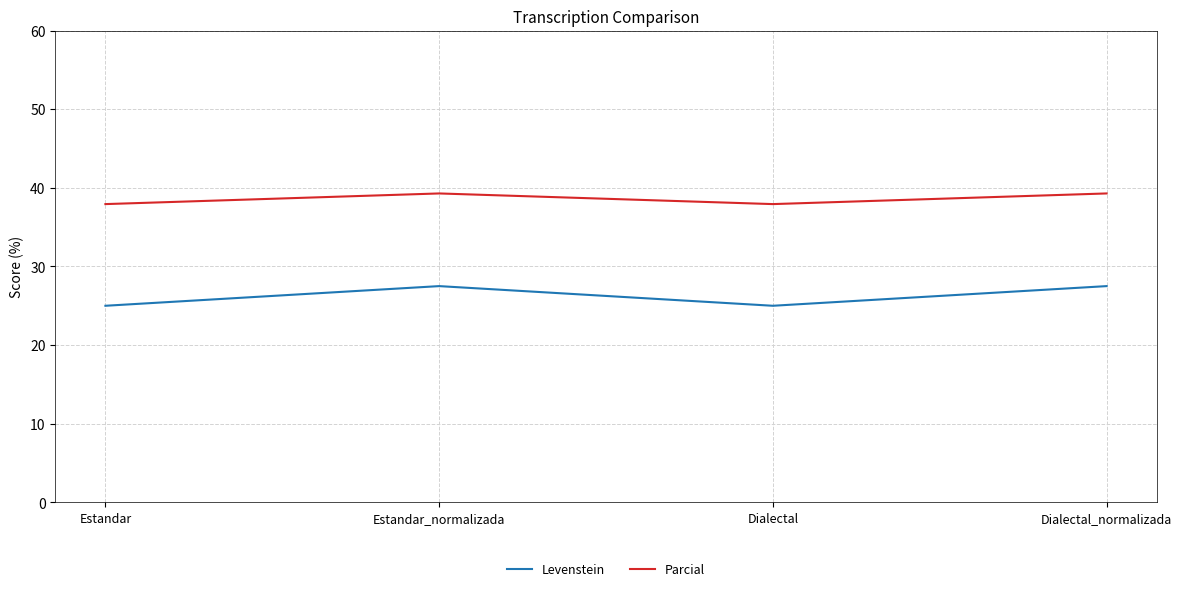

Which series has the widest spread of values?

Levenstein